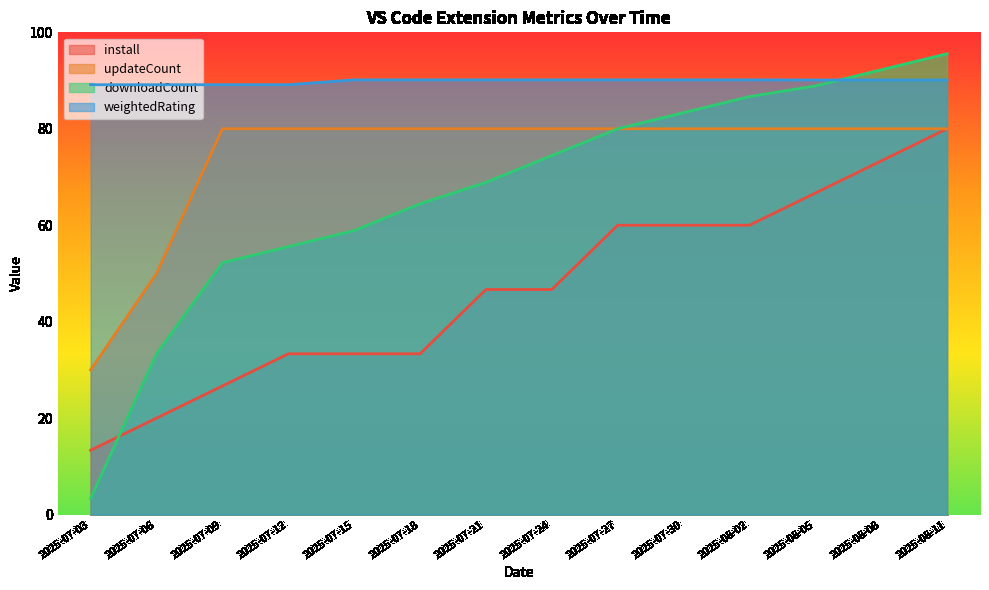

What is the average value of the install series?

46.7